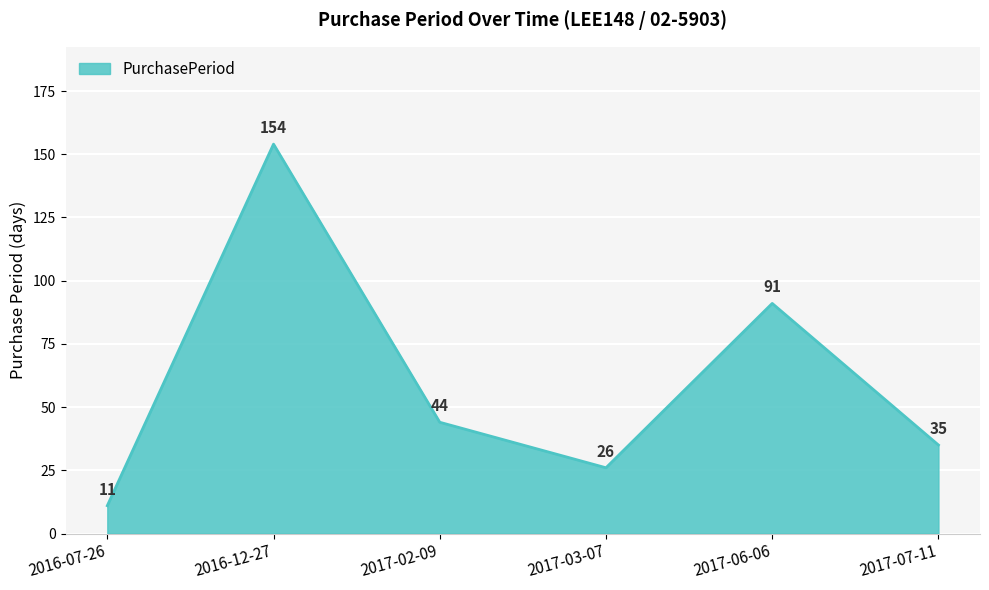

Reading left to right, transcribe all the data shown in this chart.

11	154	44	26	91	35